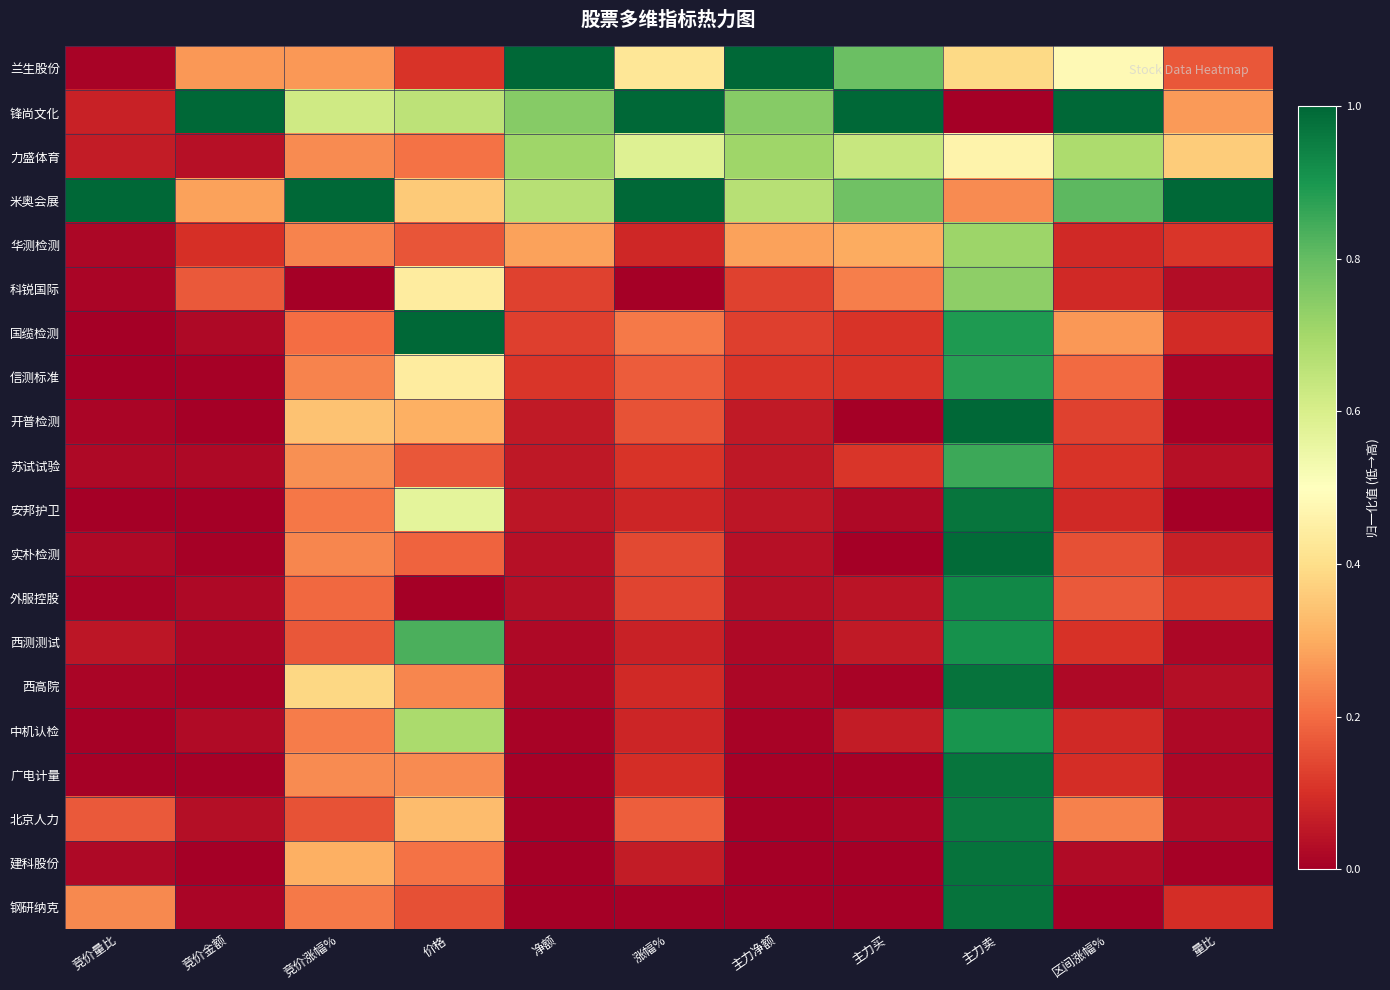

Reading right to left, list all the values displayed in this chart.

兰生股份: 量比=0.2	区间涨幅%=0.5	主力卖=0.4	主力买=0.8	主力净额=1.0	涨幅%=0.4	净额=1.0	价格=0.1	竞价涨幅%=0.3	竞价金额=0.3	竞价量比=0.0
锋尚文化: 量比=0.3	区间涨幅%=1.0	主力卖=0.0	主力买=1.0	主力净额=0.7	涨幅%=1.0	净额=0.7	价格=0.7	竞价涨幅%=0.6	竞价金额=1.0	竞价量比=0.1
力盛体育: 量比=0.4	区间涨幅%=0.7	主力卖=0.5	主力买=0.6	主力净额=0.7	涨幅%=0.6	净额=0.7	价格=0.2	竞价涨幅%=0.2	竞价金额=0.0	竞价量比=0.1
米奥会展: 量比=1.0	区间涨幅%=0.8	主力卖=0.2	主力买=0.8	主力净额=0.7	涨幅%=1.0	净额=0.7	价格=0.4	竞价涨幅%=1.0	竞价金额=0.3	竞价量比=1.0
华测检测: 量比=0.1	区间涨幅%=0.1	主力卖=0.7	主力买=0.3	主力净额=0.3	涨幅%=0.1	净额=0.3	价格=0.2	竞价涨幅%=0.2	竞价金额=0.1	竞价量比=0.0
科锐国际: 量比=0.0	区间涨幅%=0.1	主力卖=0.7	主力买=0.2	主力净额=0.1	涨幅%=0.0	净额=0.1	价格=0.4	竞价涨幅%=0.0	竞价金额=0.2	竞价量比=0.0
国缆检测: 量比=0.1	区间涨幅%=0.3	主力卖=0.9	主力买=0.1	主力净额=0.1	涨幅%=0.2	净额=0.1	价格=1.0	竞价涨幅%=0.2	竞价金额=0.0	竞价量比=0.0
信测标准: 量比=0.0	区间涨幅%=0.2	主力卖=0.9	主力买=0.1	主力净额=0.1	涨幅%=0.2	净额=0.1	价格=0.4	竞价涨幅%=0.2	竞价金额=0.0	竞价量比=0.0
开普检测: 量比=0.0	区间涨幅%=0.1	主力卖=1.0	主力买=0.0	主力净额=0.1	涨幅%=0.2	净额=0.1	价格=0.3	竞价涨幅%=0.3	竞价金额=0.0	竞价量比=0.0
苏试试验: 量比=0.0	区间涨幅%=0.1	主力卖=0.9	主力买=0.1	主力净额=0.1	涨幅%=0.1	净额=0.1	价格=0.2	竞价涨幅%=0.3	竞价金额=0.0	竞价量比=0.0
安邦护卫: 量比=0.0	区间涨幅%=0.1	主力卖=1.0	主力买=0.0	主力净额=0.0	涨幅%=0.1	净额=0.0	价格=0.6	竞价涨幅%=0.2	竞价金额=0.0	竞价量比=0.0
实朴检测: 量比=0.1	区间涨幅%=0.2	主力卖=1.0	主力买=0.0	主力净额=0.0	涨幅%=0.1	净额=0.0	价格=0.2	竞价涨幅%=0.2	竞价金额=0.0	竞价量比=0.0
外服控股: 量比=0.1	区间涨幅%=0.2	主力卖=0.9	主力买=0.0	主力净额=0.0	涨幅%=0.1	净额=0.0	价格=0.0	竞价涨幅%=0.2	竞价金额=0.0	竞价量比=0.0
西测测试: 量比=0.0	区间涨幅%=0.1	主力卖=0.9	主力买=0.1	主力净额=0.0	涨幅%=0.1	净额=0.0	价格=0.8	竞价涨幅%=0.2	竞价金额=0.0	竞价量比=0.0
西高院: 量比=0.0	区间涨幅%=0.0	主力卖=1.0	主力买=0.0	主力净额=0.0	涨幅%=0.1	净额=0.0	价格=0.2	竞价涨幅%=0.4	竞价金额=0.0	竞价量比=0.0
中机认检: 量比=0.0	区间涨幅%=0.1	主力卖=0.9	主力买=0.1	主力净额=0.0	涨幅%=0.1	净额=0.0	价格=0.7	竞价涨幅%=0.2	竞价金额=0.0	竞价量比=0.0
广电计量: 量比=0.0	区间涨幅%=0.1	主力卖=1.0	主力买=0.0	主力净额=0.0	涨幅%=0.1	净额=0.0	价格=0.2	竞价涨幅%=0.2	竞价金额=0.0	竞价量比=0.0
北京人力: 量比=0.0	区间涨幅%=0.2	主力卖=1.0	主力买=0.0	主力净额=0.0	涨幅%=0.2	净额=0.0	价格=0.3	竞价涨幅%=0.2	竞价金额=0.0	竞价量比=0.2
建科股份: 量比=0.0	区间涨幅%=0.0	主力卖=1.0	主力买=0.0	主力净额=0.0	涨幅%=0.1	净额=0.0	价格=0.2	竞价涨幅%=0.3	竞价金额=0.0	竞价量比=0.0
钢研纳克: 量比=0.1	区间涨幅%=0.0	主力卖=1.0	主力买=0.0	主力净额=0.0	涨幅%=0.0	净额=0.0	价格=0.2	竞价涨幅%=0.2	竞价金额=0.0	竞价量比=0.2